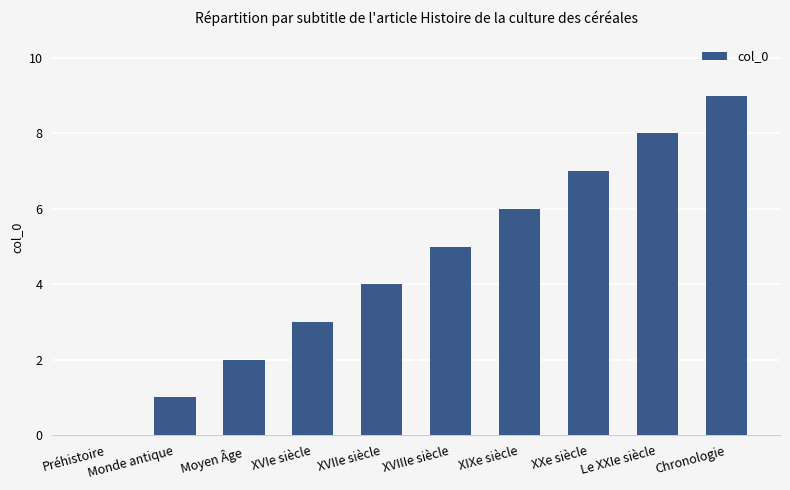

What is the maximum value shown in the chart?

9